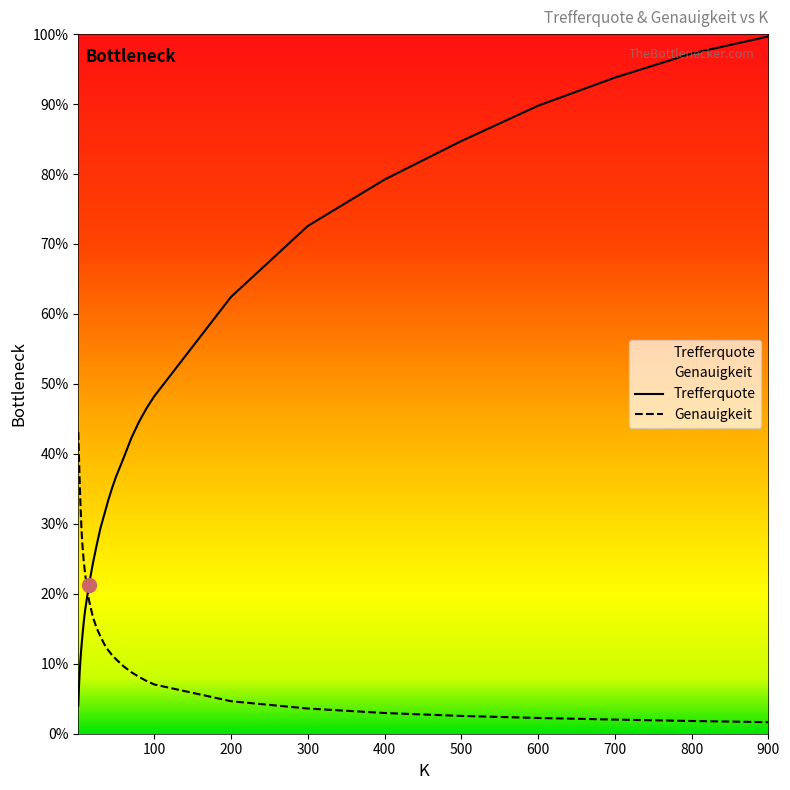

At 500, list the series in order from largest to smallest.

Trefferquote, Genauigkeit